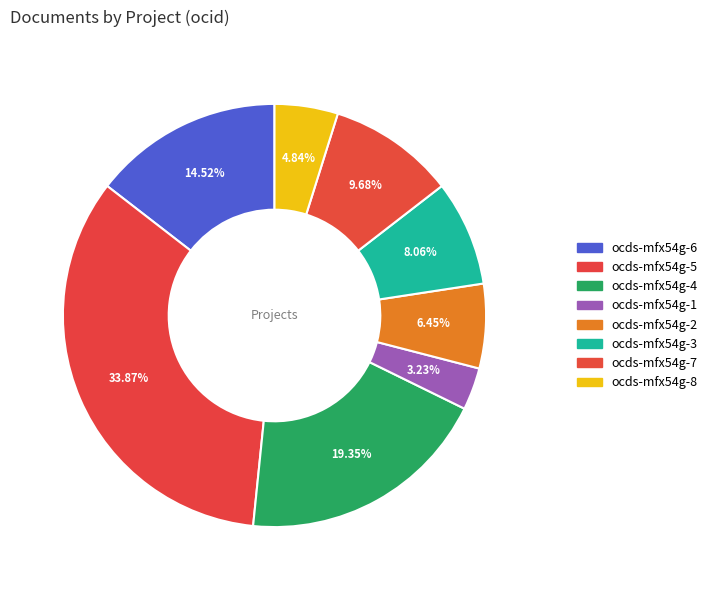

How many segments does this pie chart have?

8